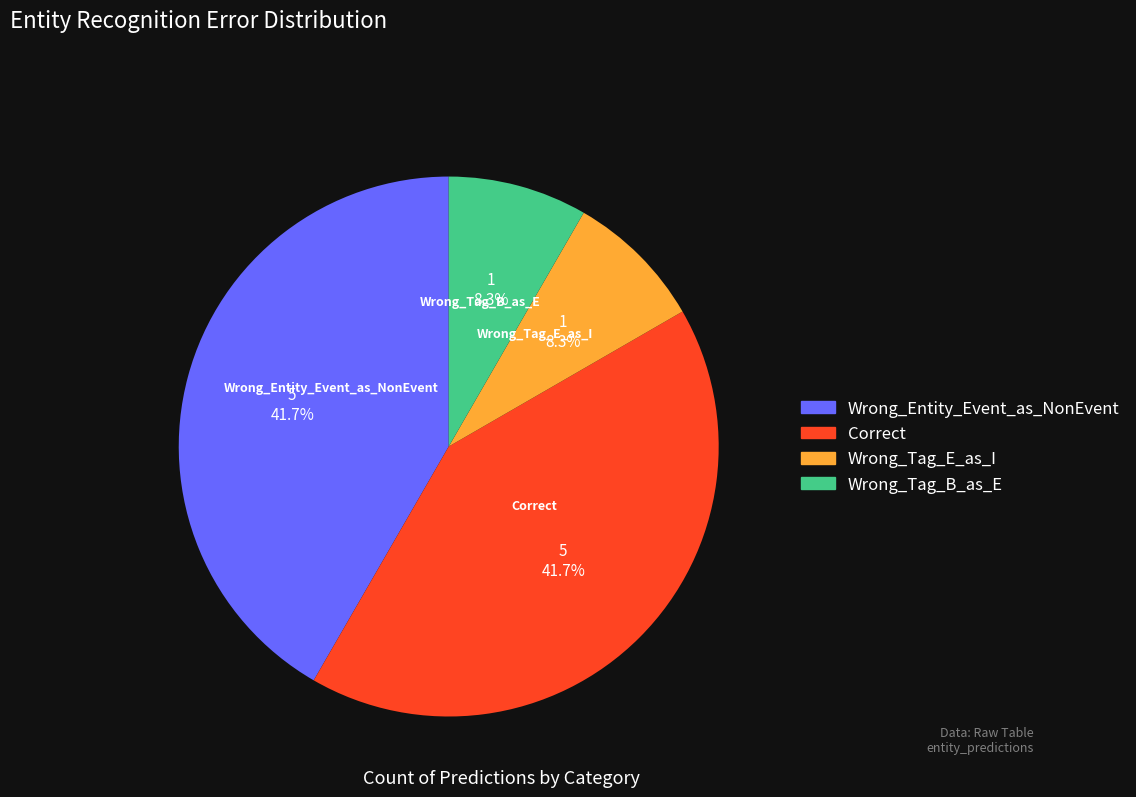

The Wrong_Tag_E_as_I slice represents 8% of the pie. True or false?

True